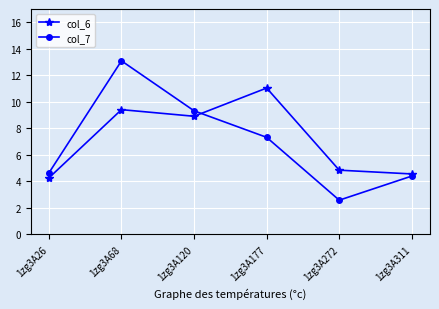

At which category does col_7 reach its first local valley?

1zg3A272